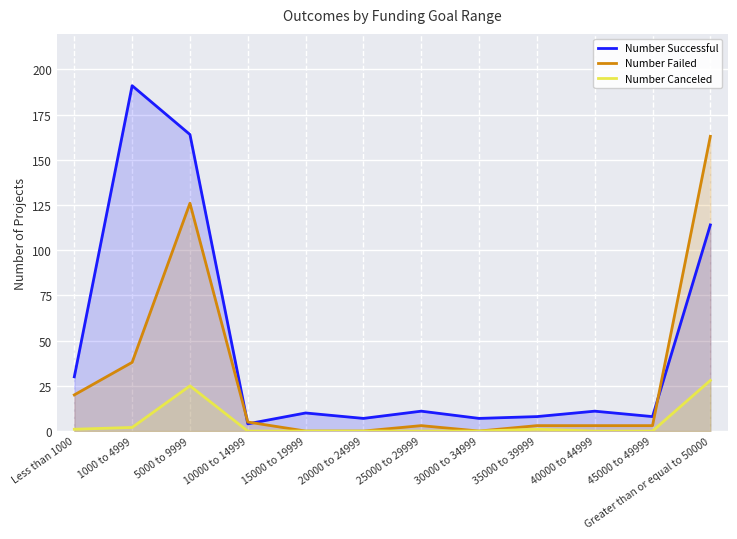

At which label does Number Successful reach its minimum?

10000 to 14999